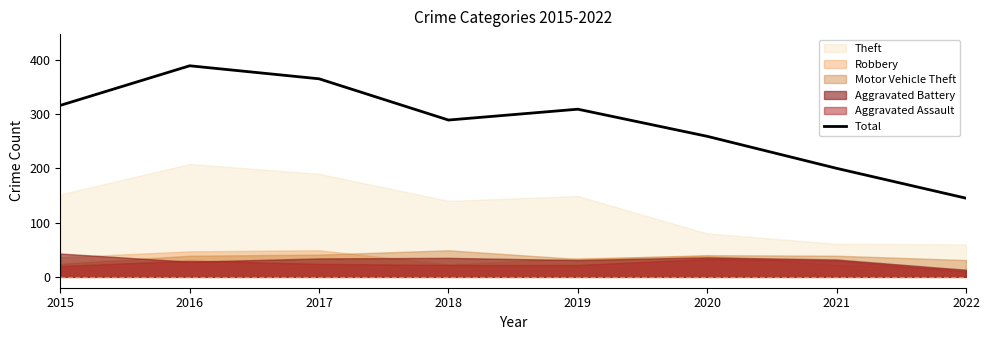

How many data points are less than 309?

4